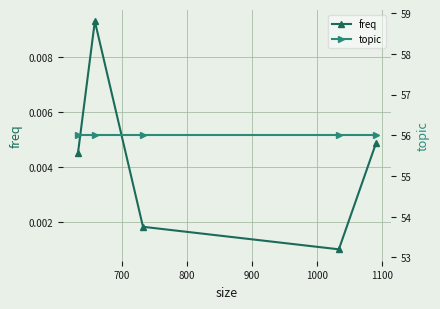

Count the freq values in the range 0 to 1.

5